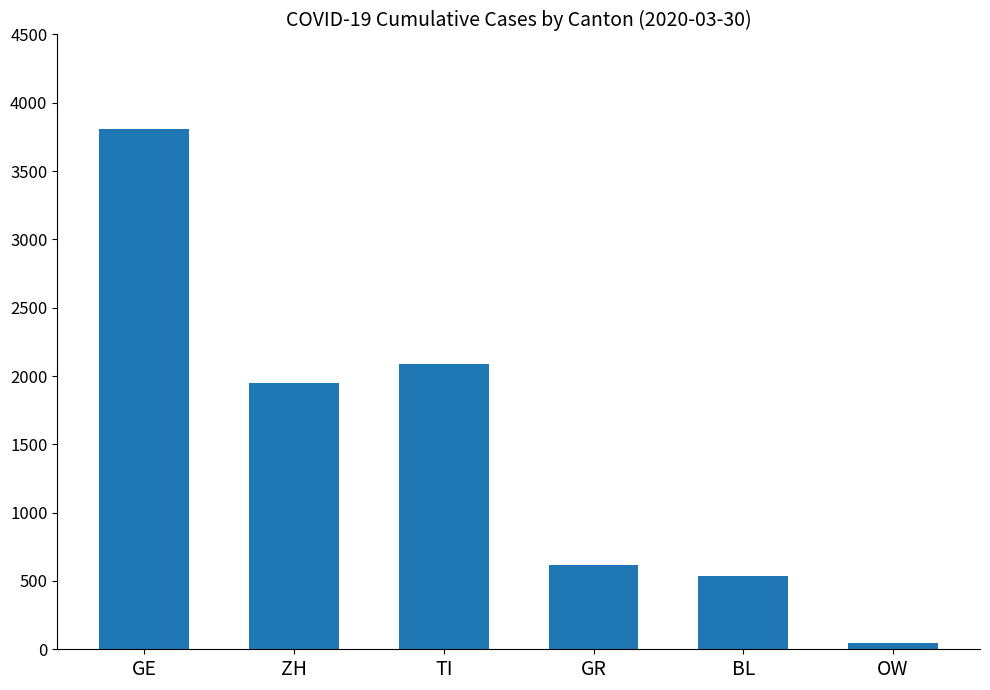

Are the bars horizontal?

No